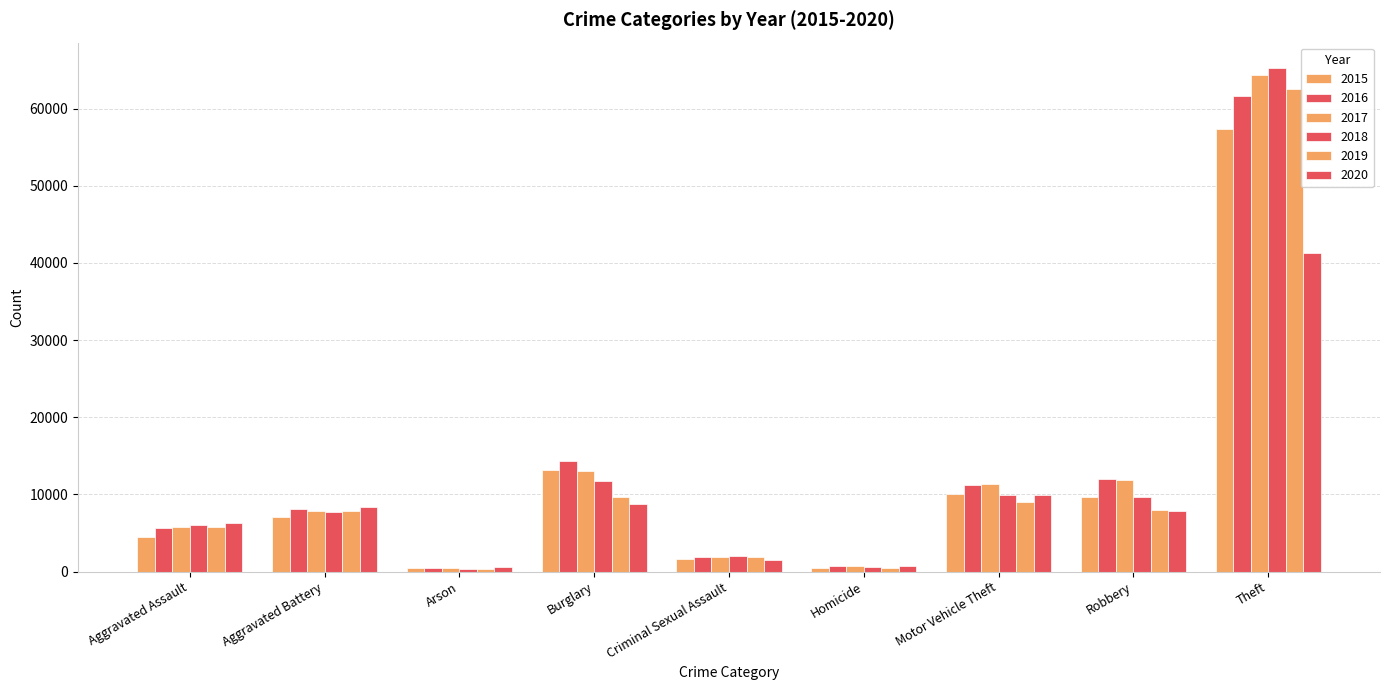

What is the minimum value for 2019?

376